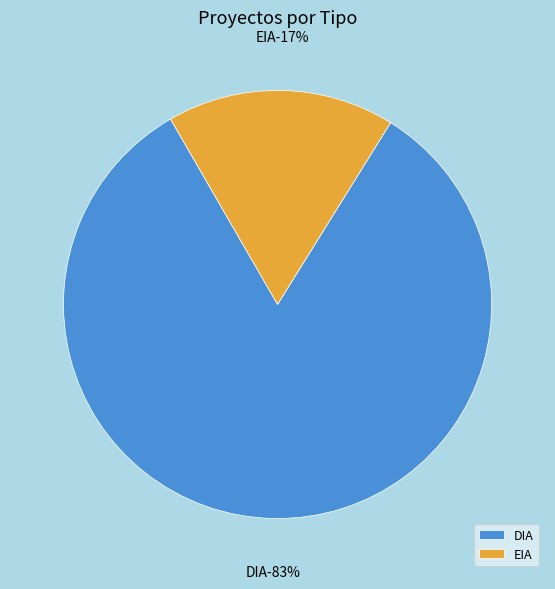

To the nearest percent, what is the difference between the DIA and EIA slice percentages?

66%